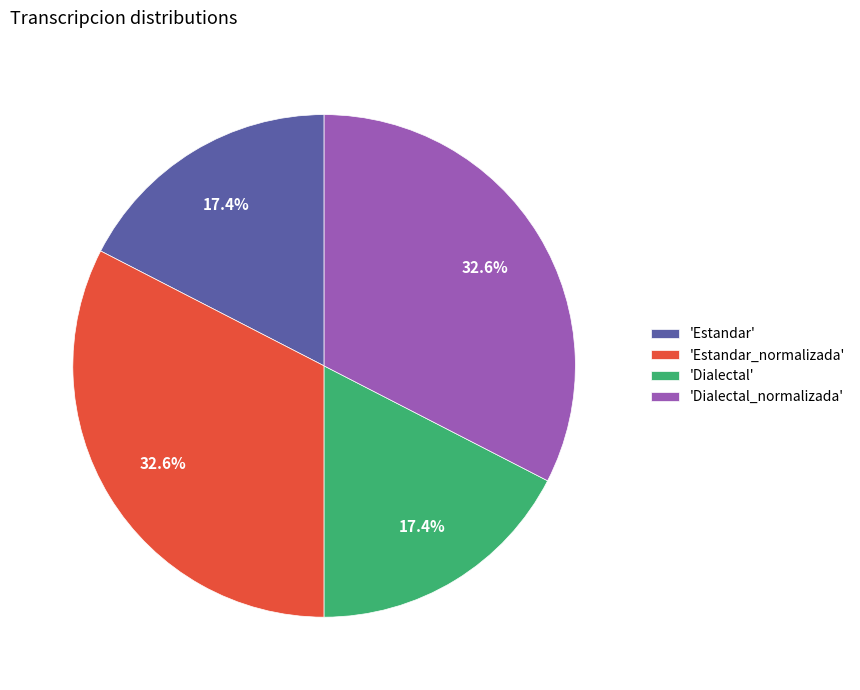

To the nearest percent, what is the difference between the largest and smallest slice percentages?

15%